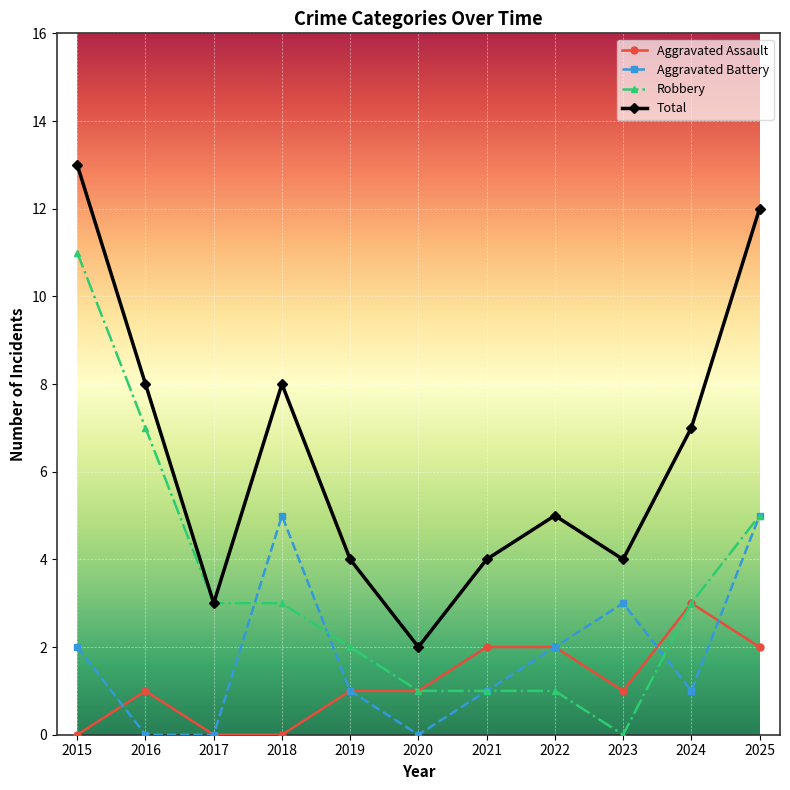

True or false: Aggravated Battery and Total cross at least once.

False